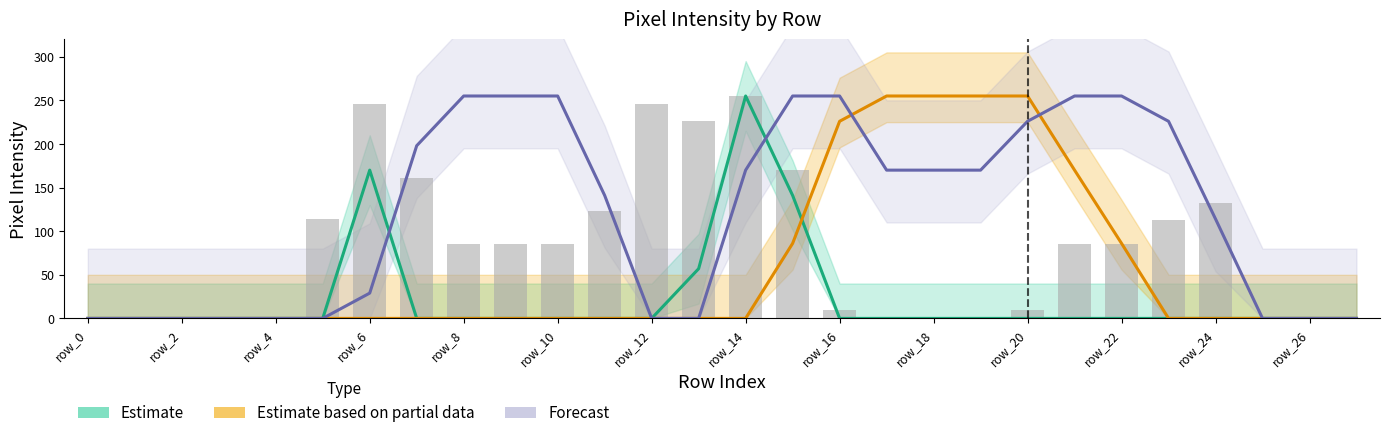

At which category does the chart reach its minimum across all series?

row_0